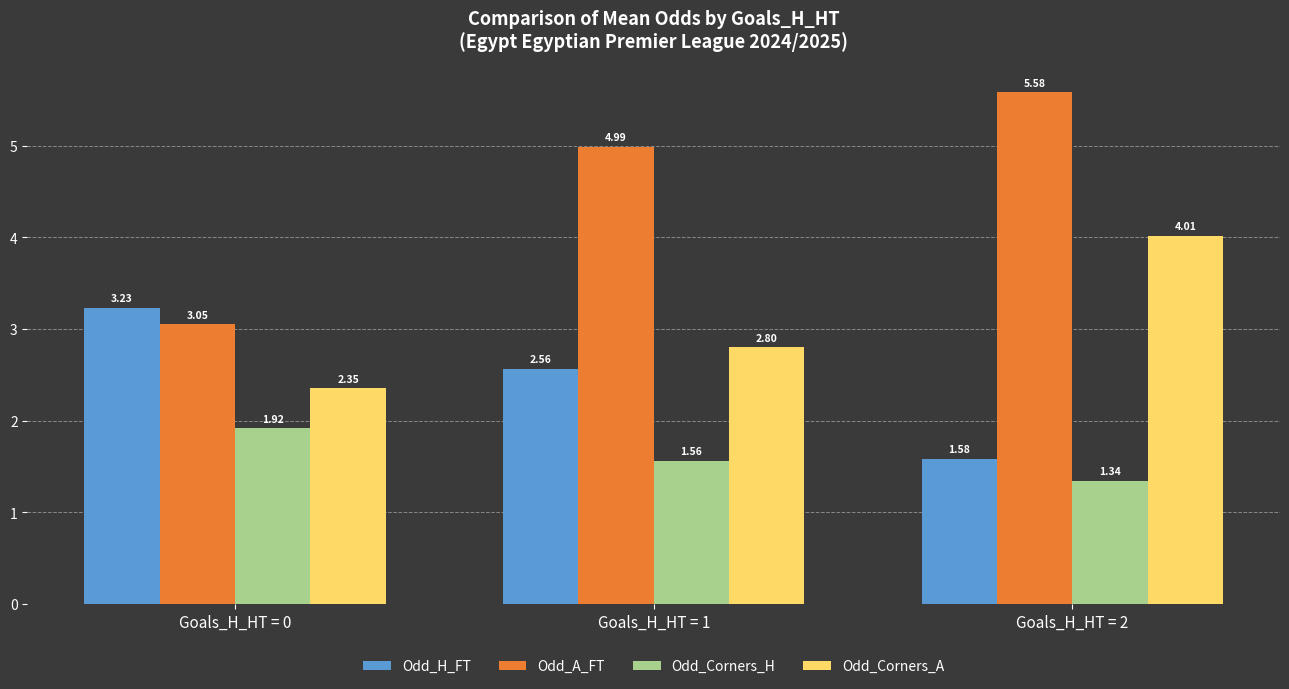

Which series changed the most between Goals_H_HT = 0 and Goals_H_HT = 2?

Odd_A_FT